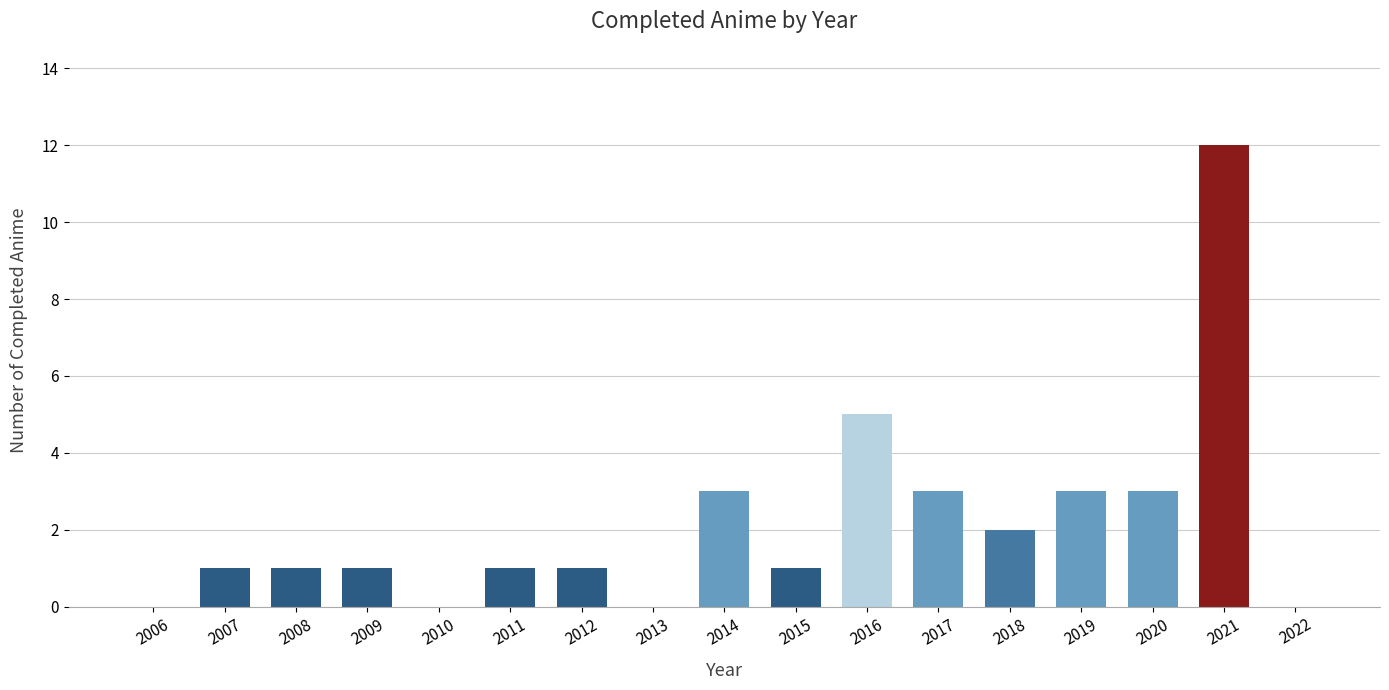

What is the sum of the values at 2010 and 2021?

12